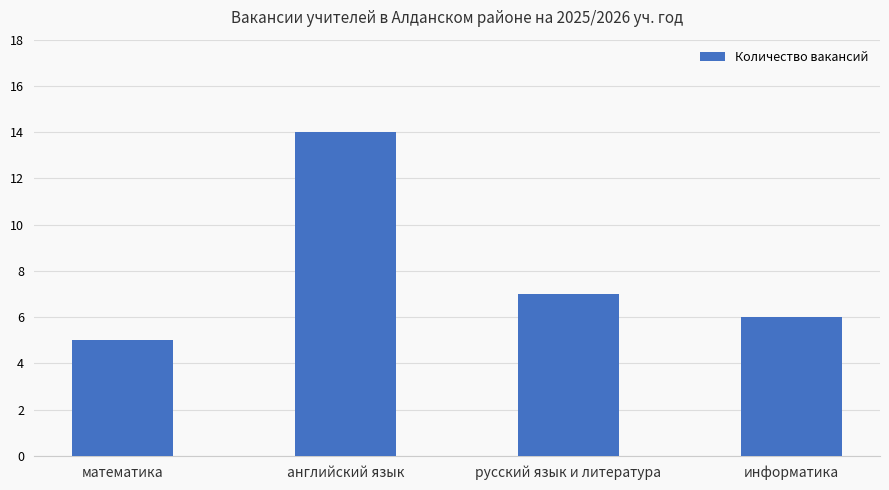

Which has a higher value, русский язык и литература or математика?

русский язык и литература